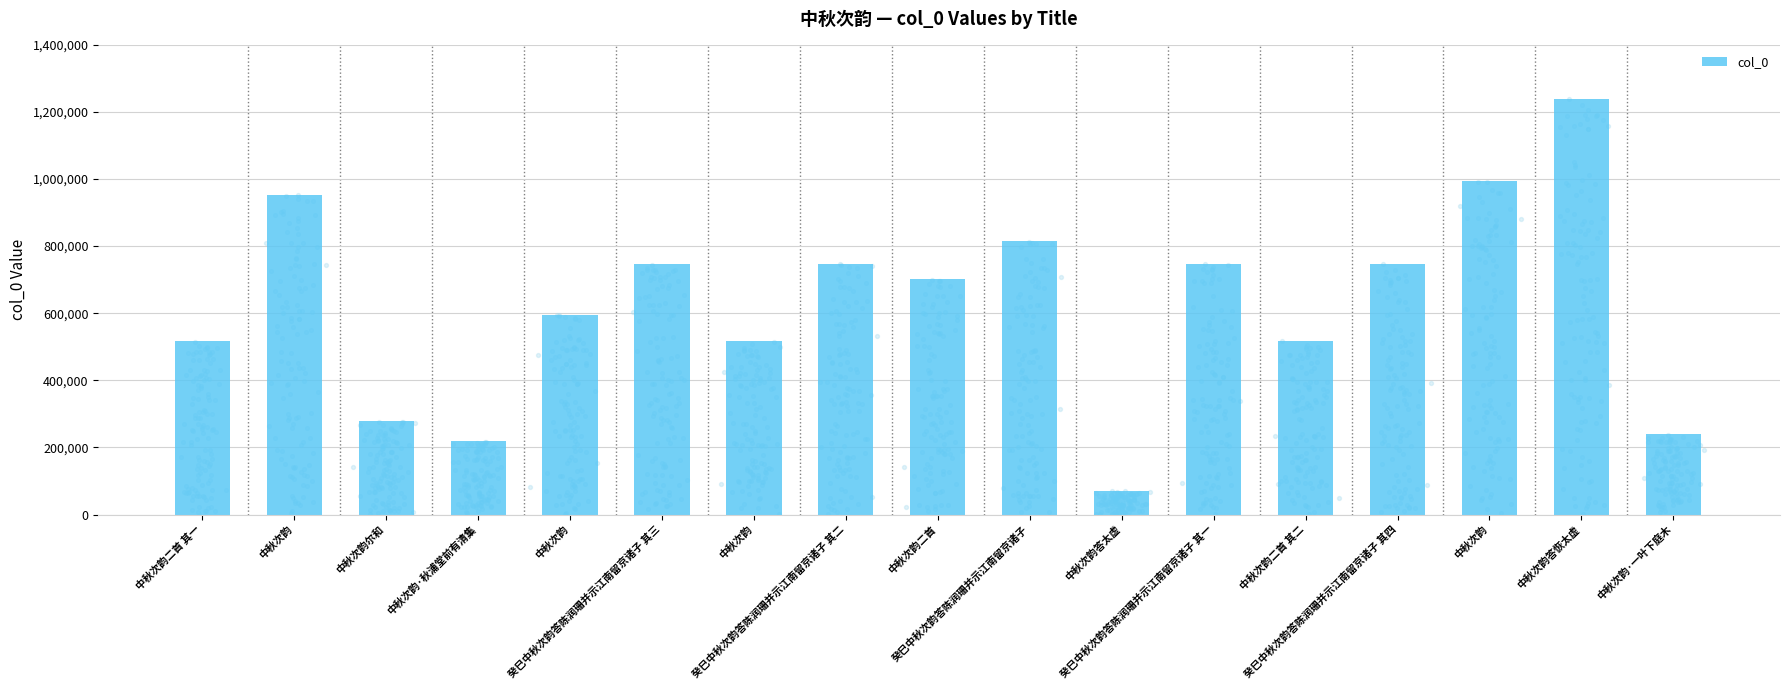

Between 癸巳中秋次韵答陈润珊并示江南留京诸子 其四 and 中秋次韵答恢太虚, which is larger?

中秋次韵答恢太虚